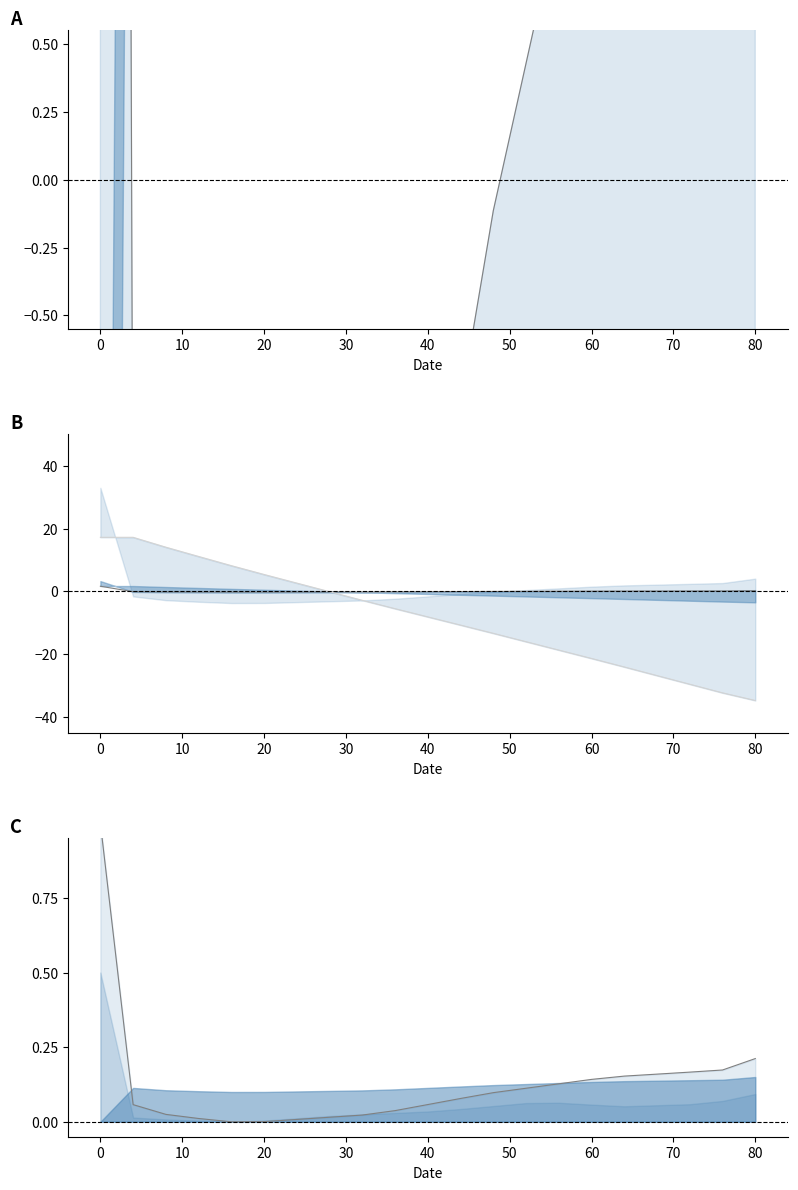

Which category has the lowest value in the row1_col5 series?

80